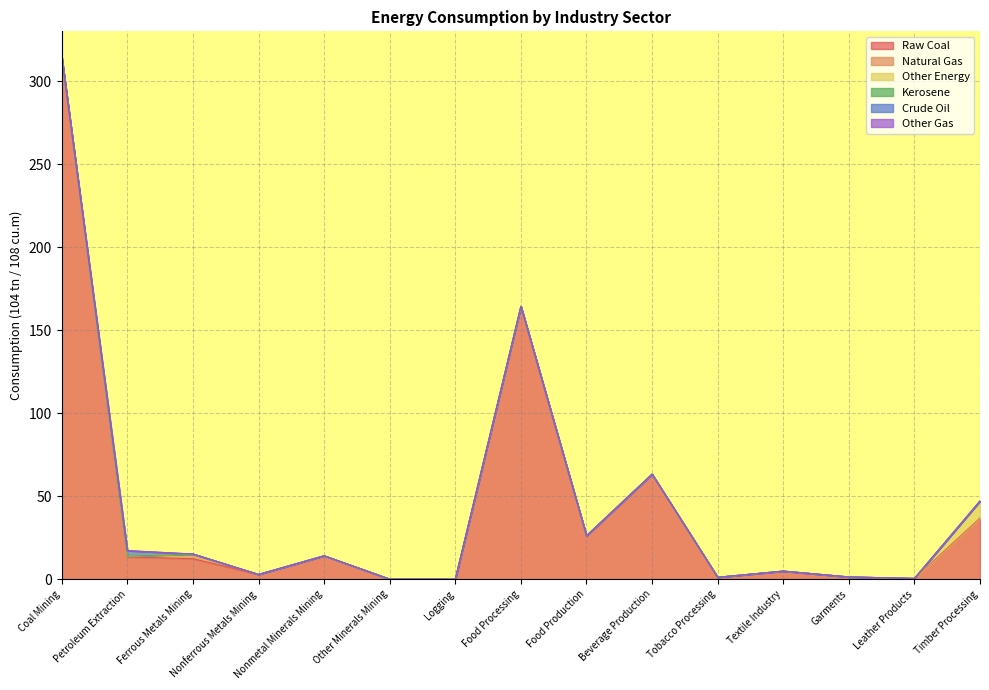

How many lines are shown in the chart?

6